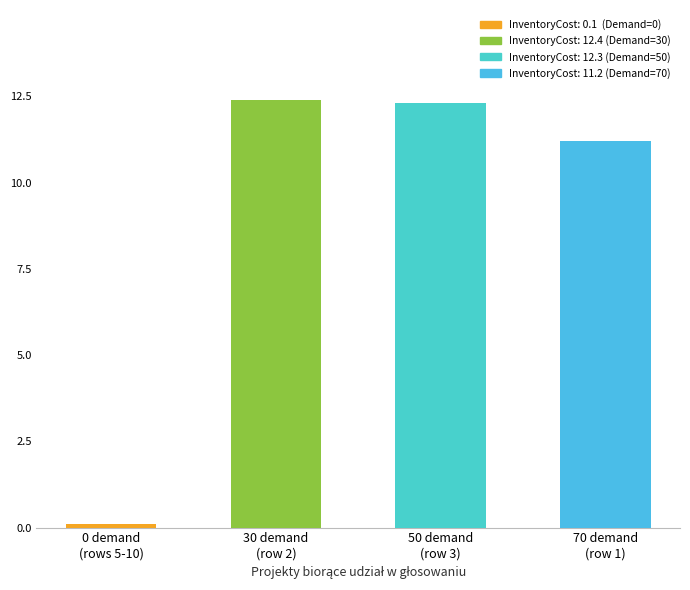

Count the number of values greater than 12.

2